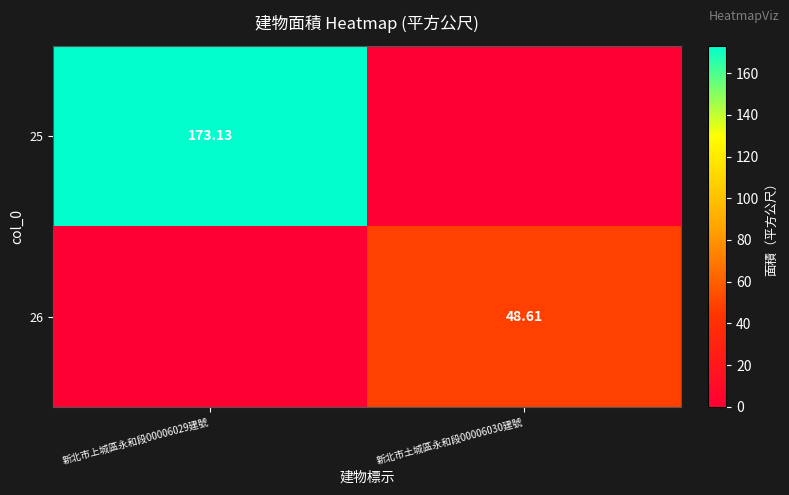

How many categories are shown in the chart?

2